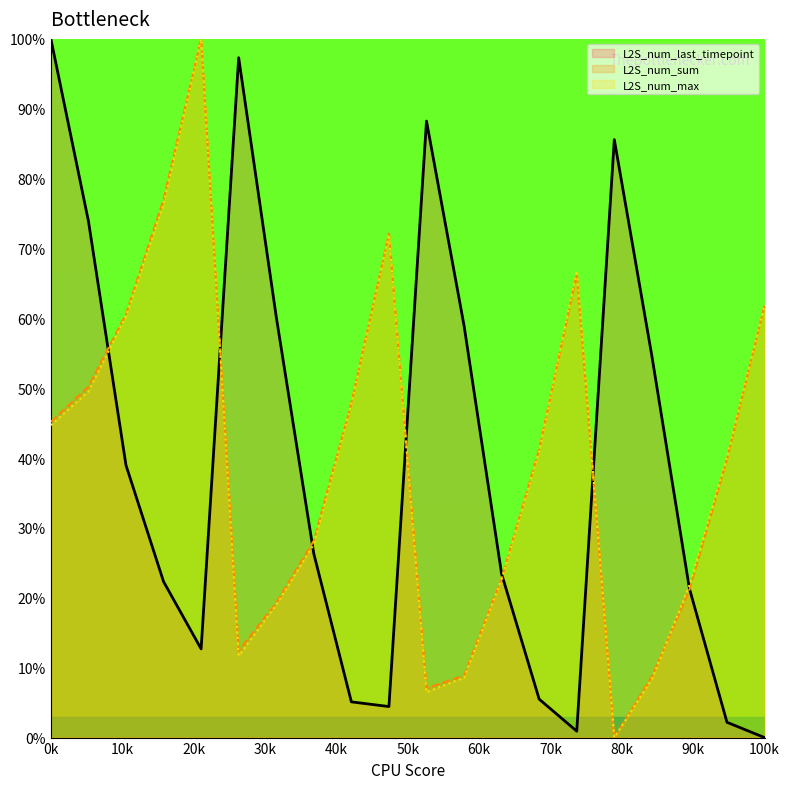

What is the difference between the highest and lowest values at 0k?

55.3